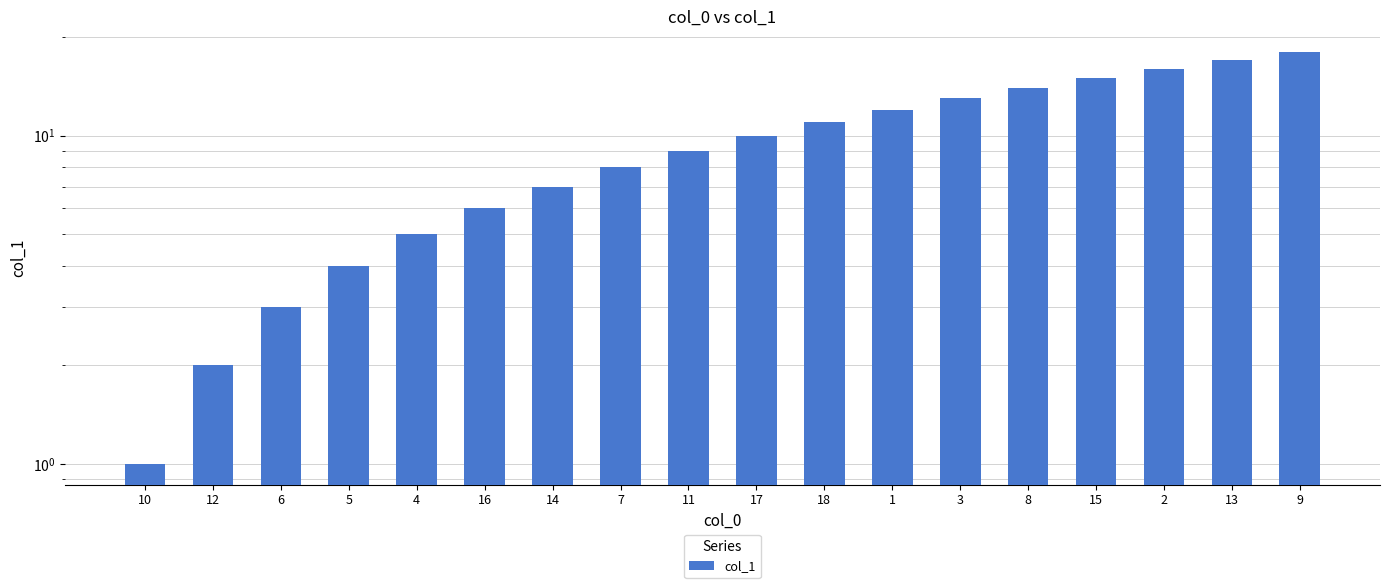

What is the greatest value displayed?

18